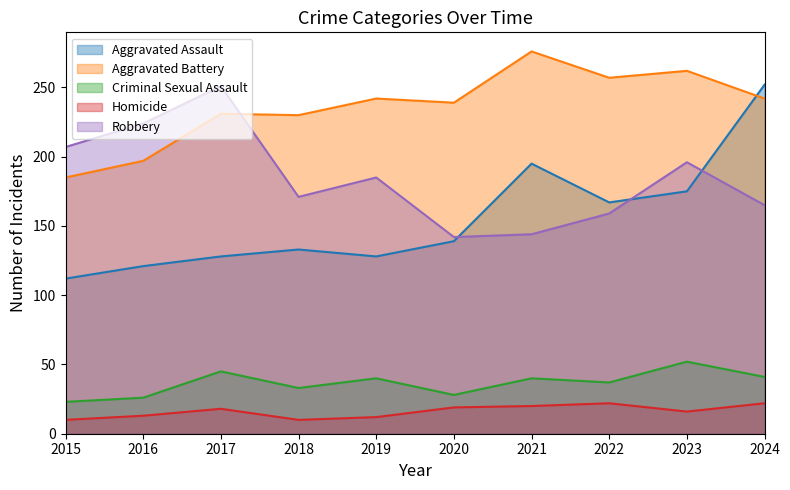

What is the difference between the maximum and second lowest values in the Robbery series?

107